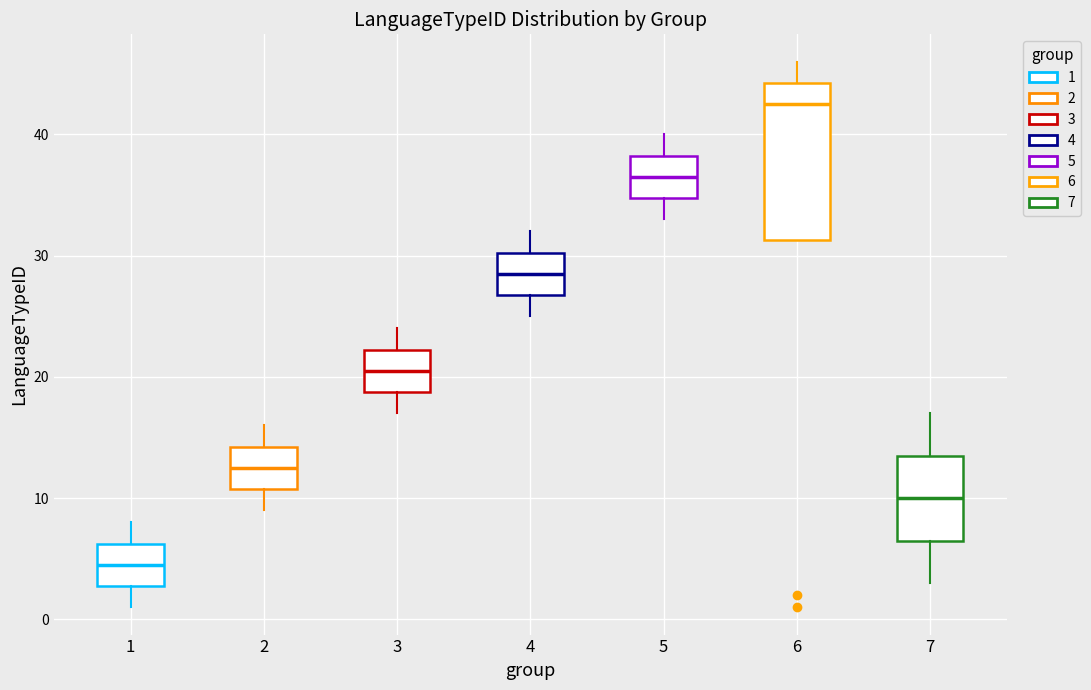

Where does the upper whisker of the box at x = 7 end on the y-axis? The values are not printed on the chart, so give them approximately, as read against the axis.

17